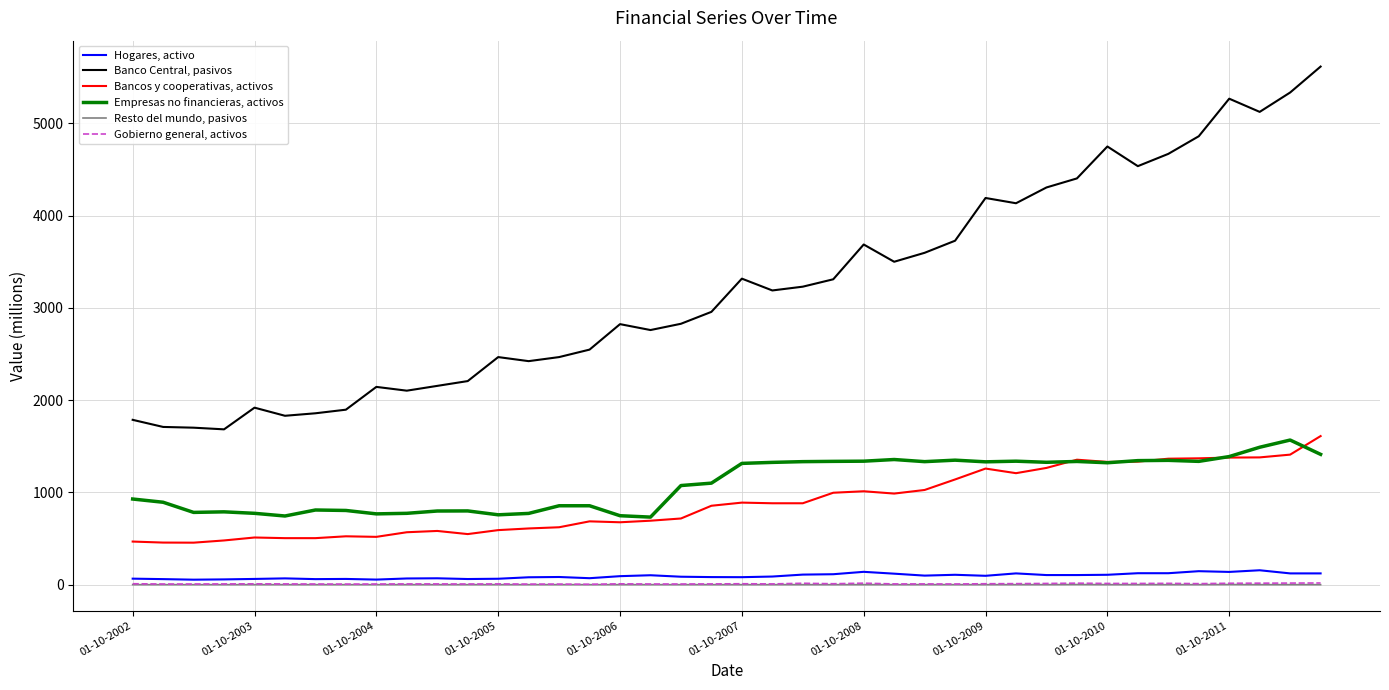

Which series has the largest range (max minus min)?

Banco Central, pasivos